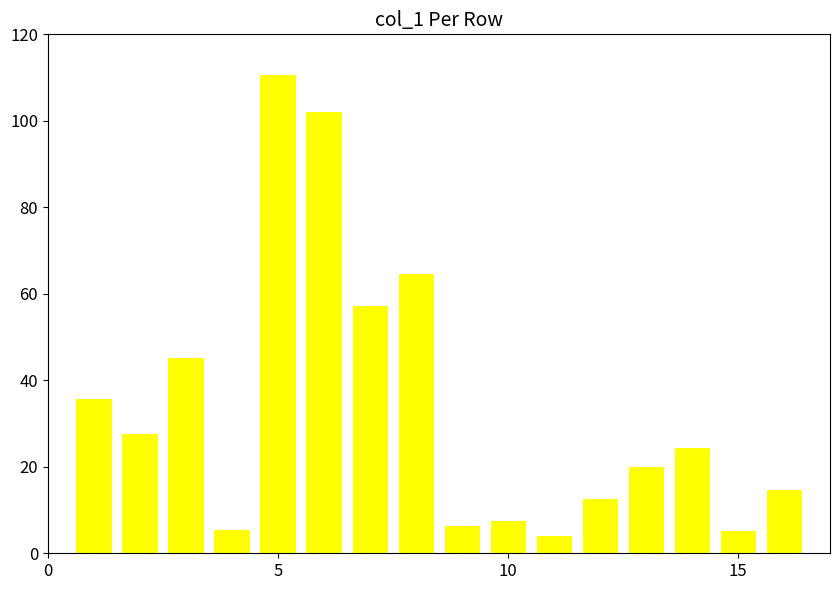

What is the greatest value displayed?

110.8